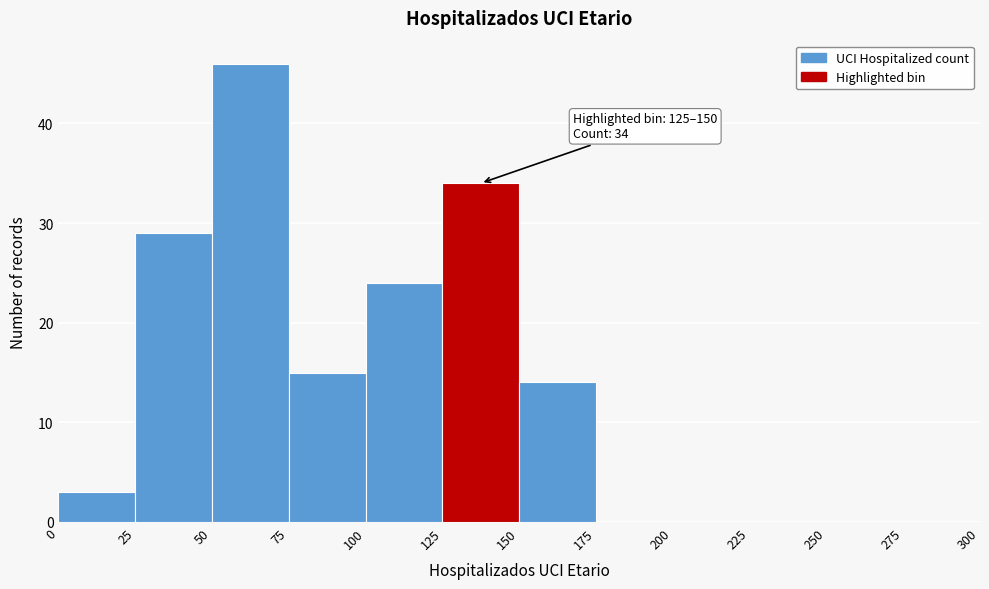

Over which range of the x-axis is the bar tallest?

50 to 75